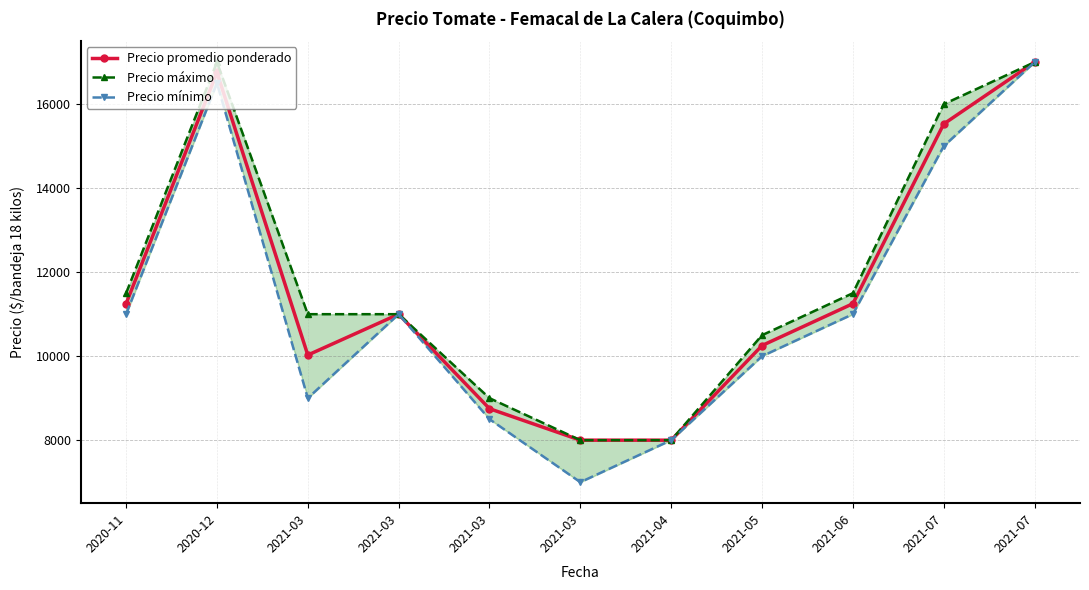

What are all the series names shown in the legend?

Precio promedio ponderado, Precio máximo, Precio mínimo